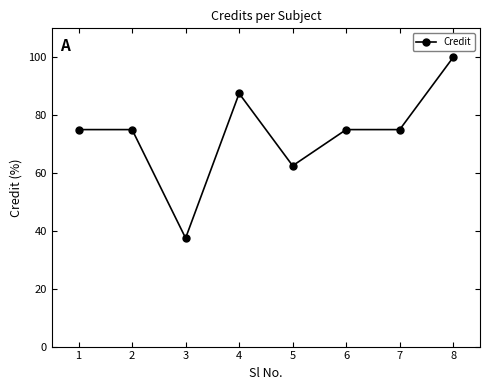

At which category does the data reach its first local valley?

3